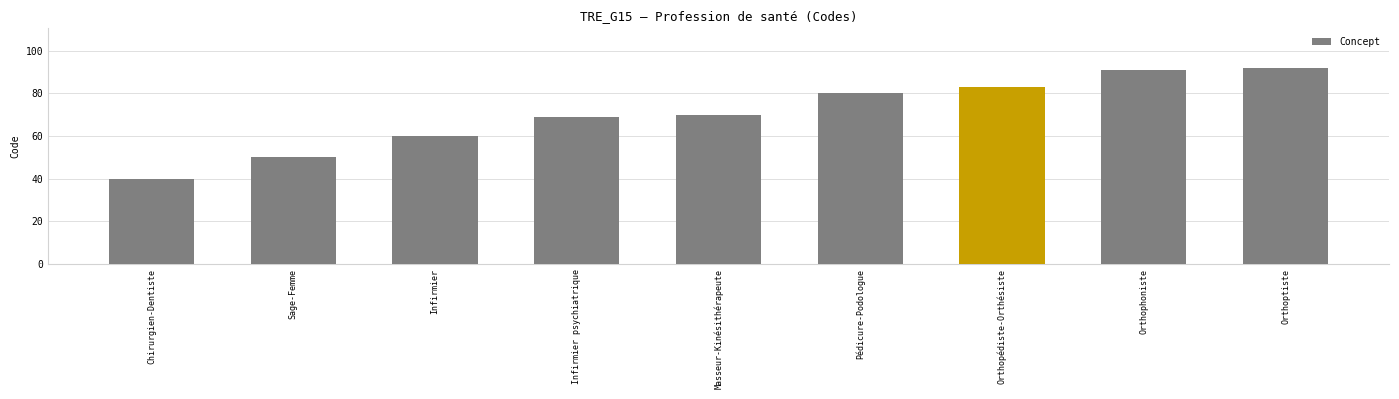

Reading right to left, list all the values displayed in this chart.

Orthoptiste=92	Orthophoniste=91	Orthopédiste-Orthésiste=83	Pédicure-Podologue=80	Masseur-Kinésithérapeute=70	Infirmier psychiatrique=69	Infirmier=60	Sage-Femme=50	Chirurgien-Dentiste=40